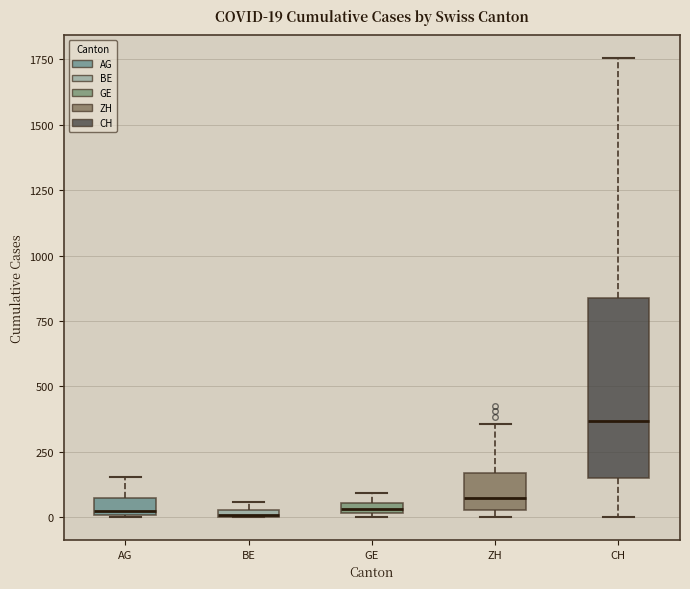

Comparing the boxes themselves (not the whiskers), which one is the tallest?

CH